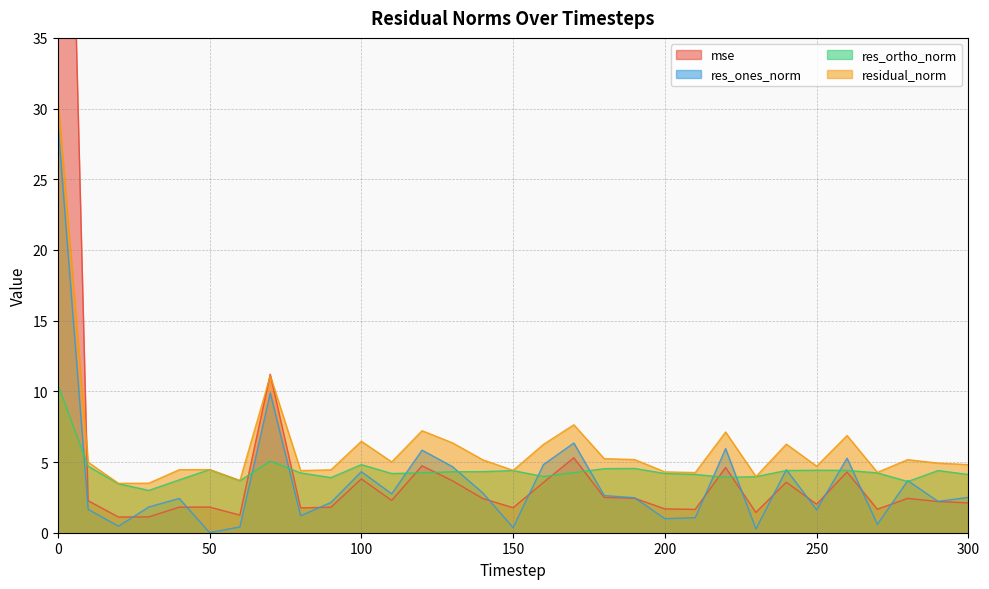

Rank the series by their maximum value, from highest to lowest.

mse, residual_norm, res_ones_norm, res_ortho_norm